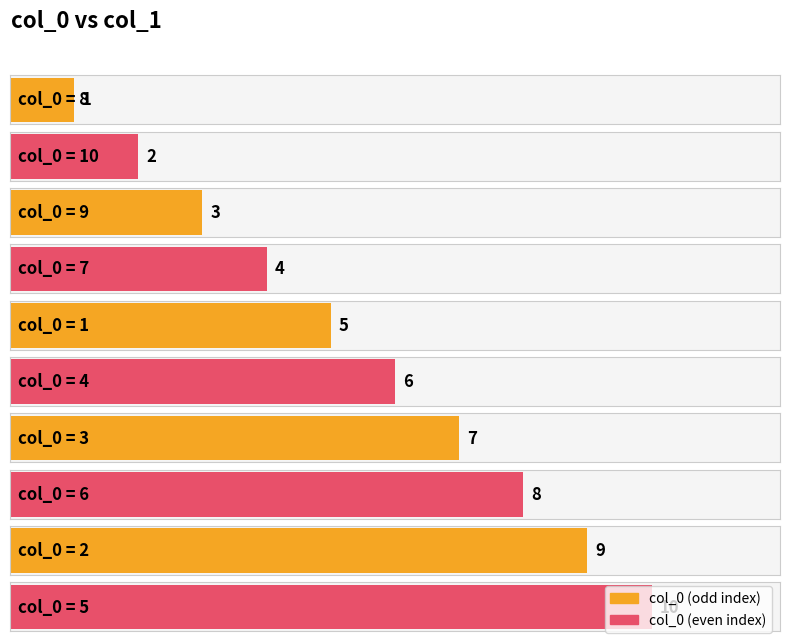

How many data points does each series have?

10